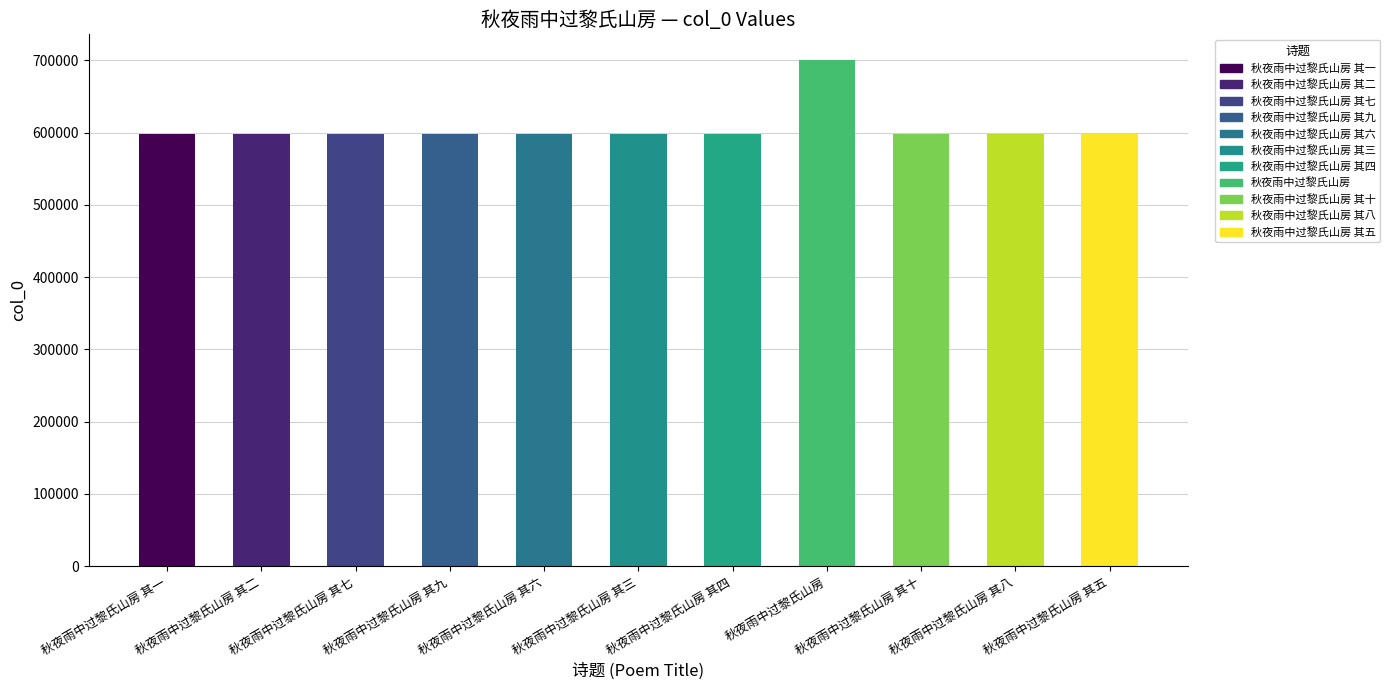

List the labels in order of value, smallest first.

秋夜雨中过黎氏山房 其一, 秋夜雨中过黎氏山房 其二, 秋夜雨中过黎氏山房 其三, 秋夜雨中过黎氏山房 其四, 秋夜雨中过黎氏山房 其五, 秋夜雨中过黎氏山房 其六, 秋夜雨中过黎氏山房 其七, 秋夜雨中过黎氏山房 其八, 秋夜雨中过黎氏山房 其九, 秋夜雨中过黎氏山房 其十, 秋夜雨中过黎氏山房